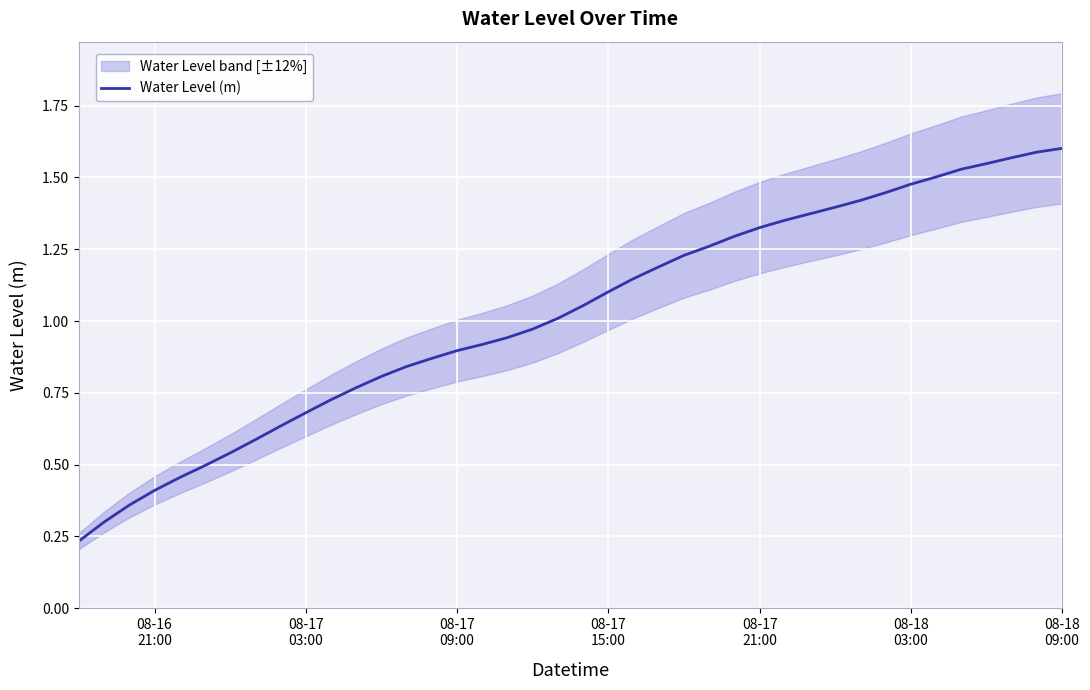

Which label corresponds to the smallest value in the chart?

08-16
21:00